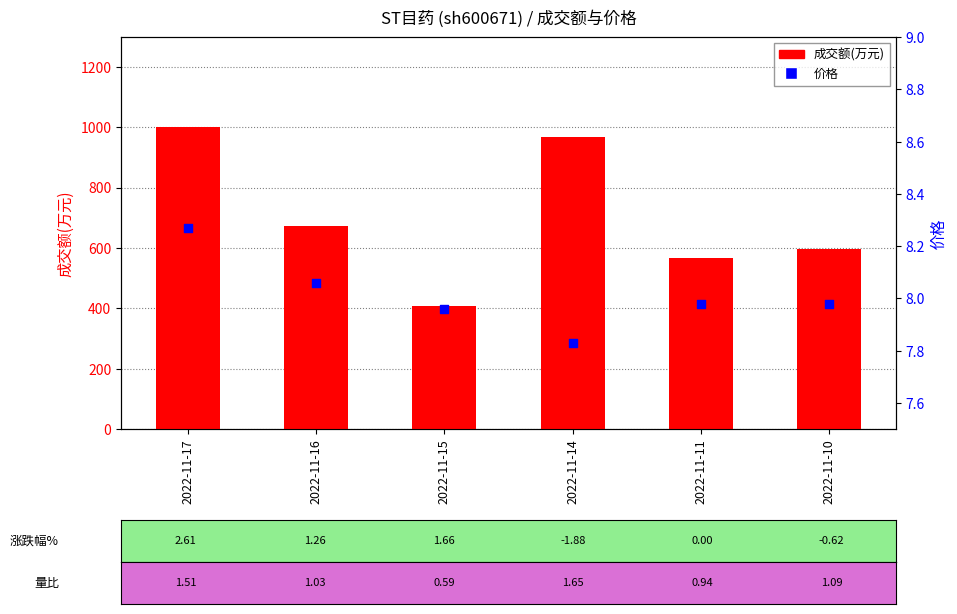

Which series has the largest Y range (max minus min)?

成交额(万元)